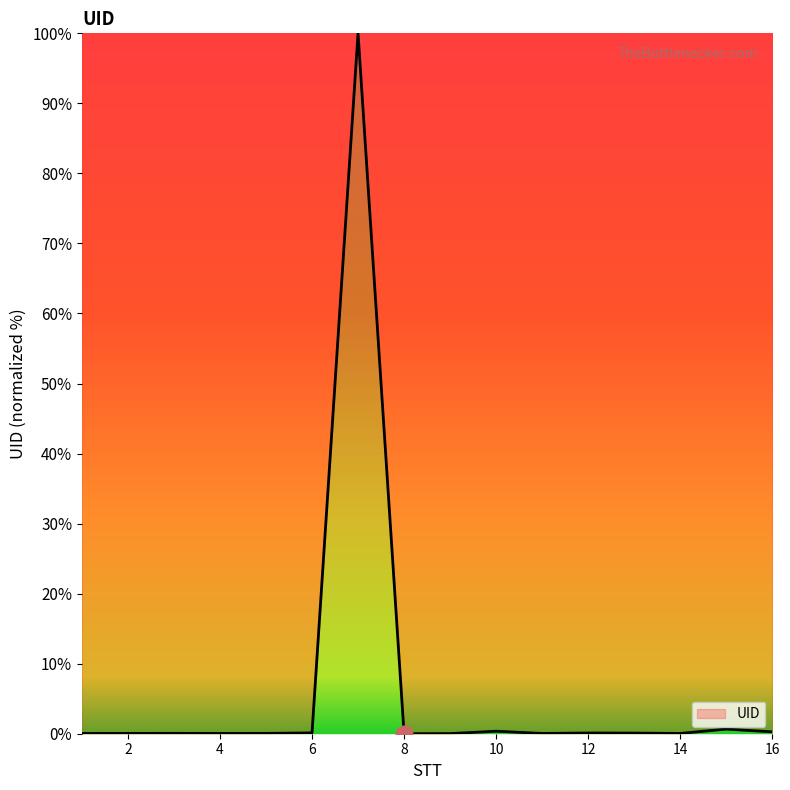

What is the greatest value displayed?

100.0